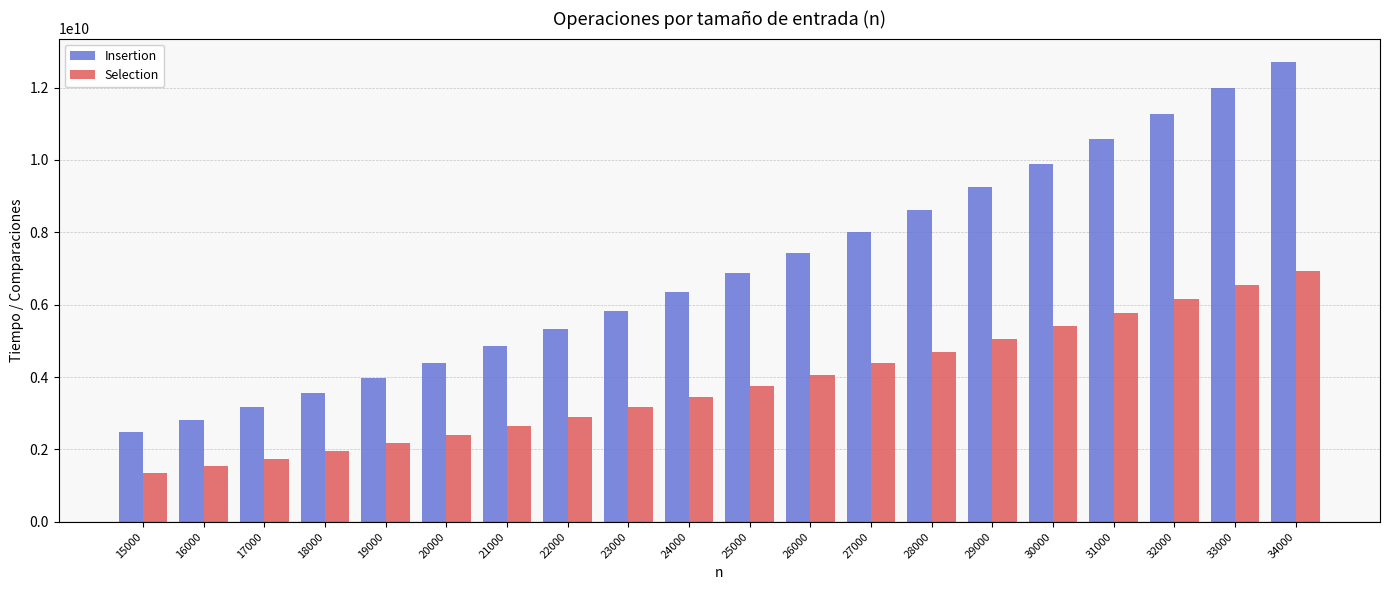

At which label does Selection reach its peak?

34000